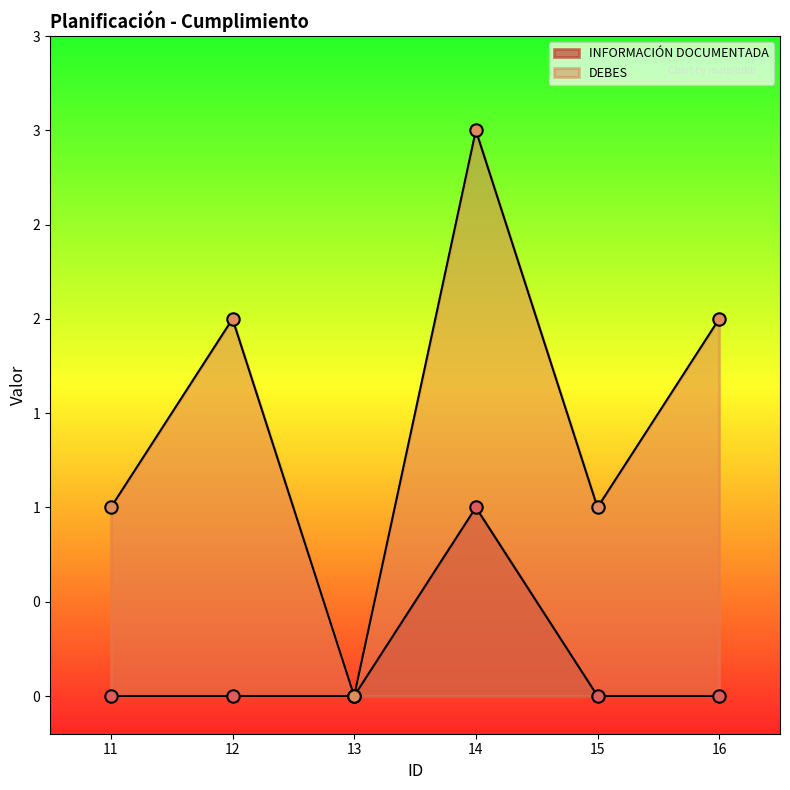

At how many categories does at least one series exceed 1?

3